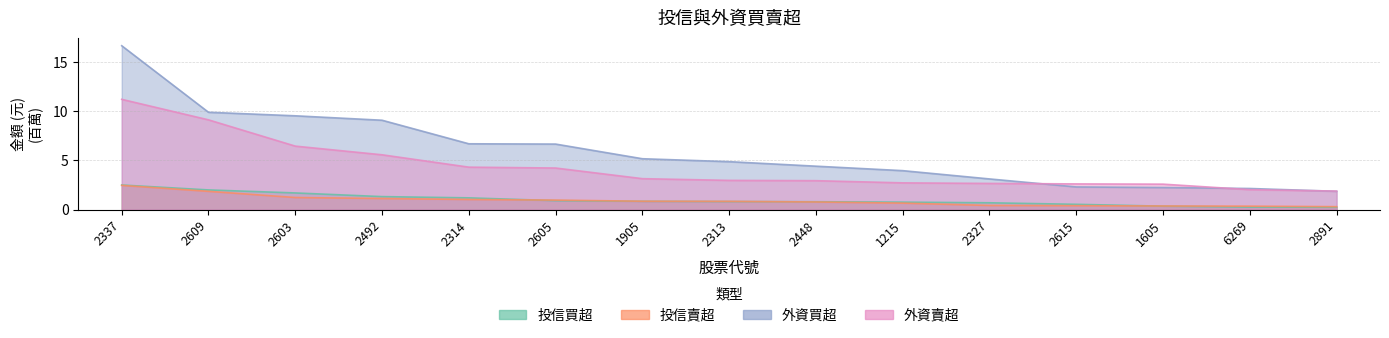

What position from the left is 1215?

10